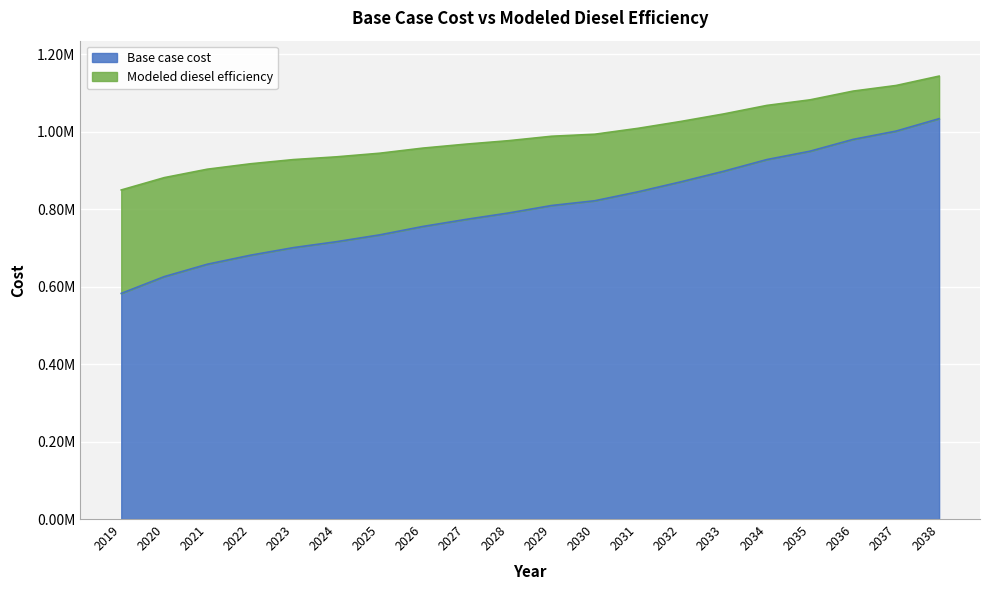

Rank the series at 2026 from lowest to highest value.

Base case cost, Modeled diesel efficiency